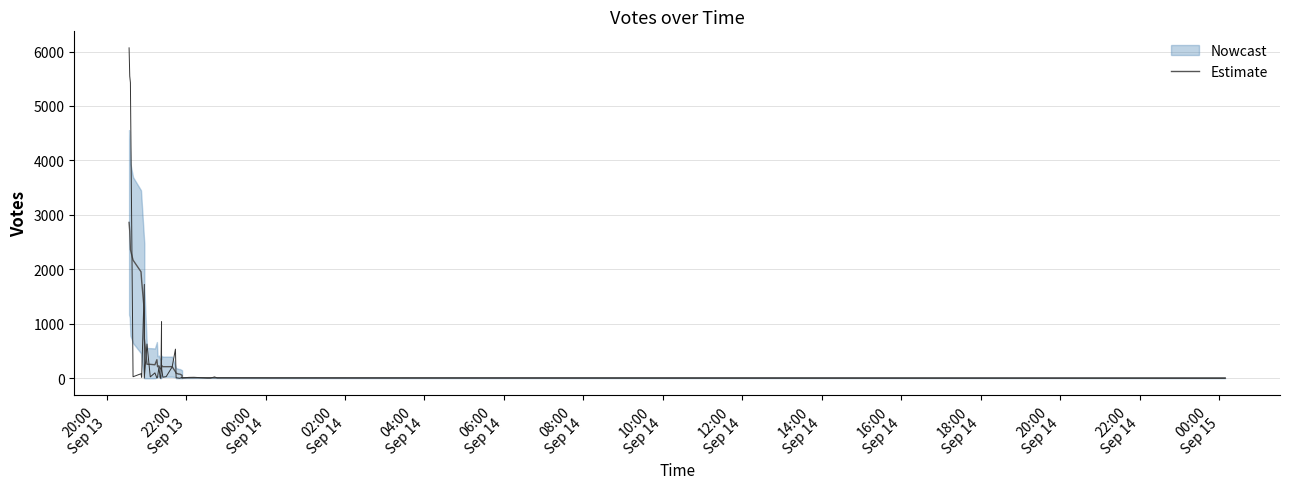

Where does the data first go above 183?

20:00
Sep 13